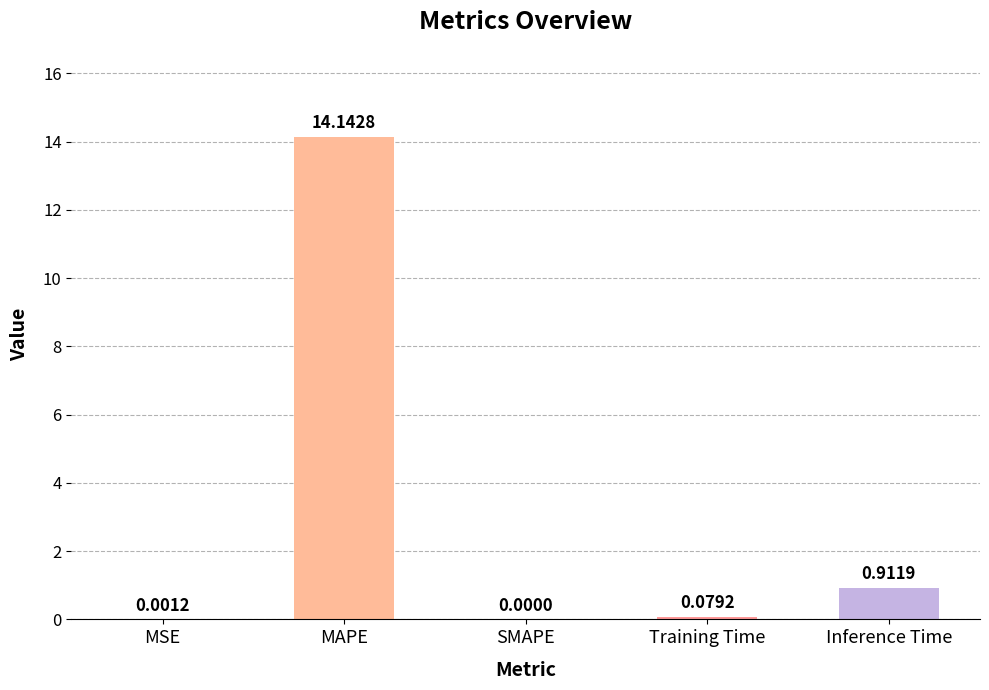

At which category does the chart reach its peak across all series?

MAPE